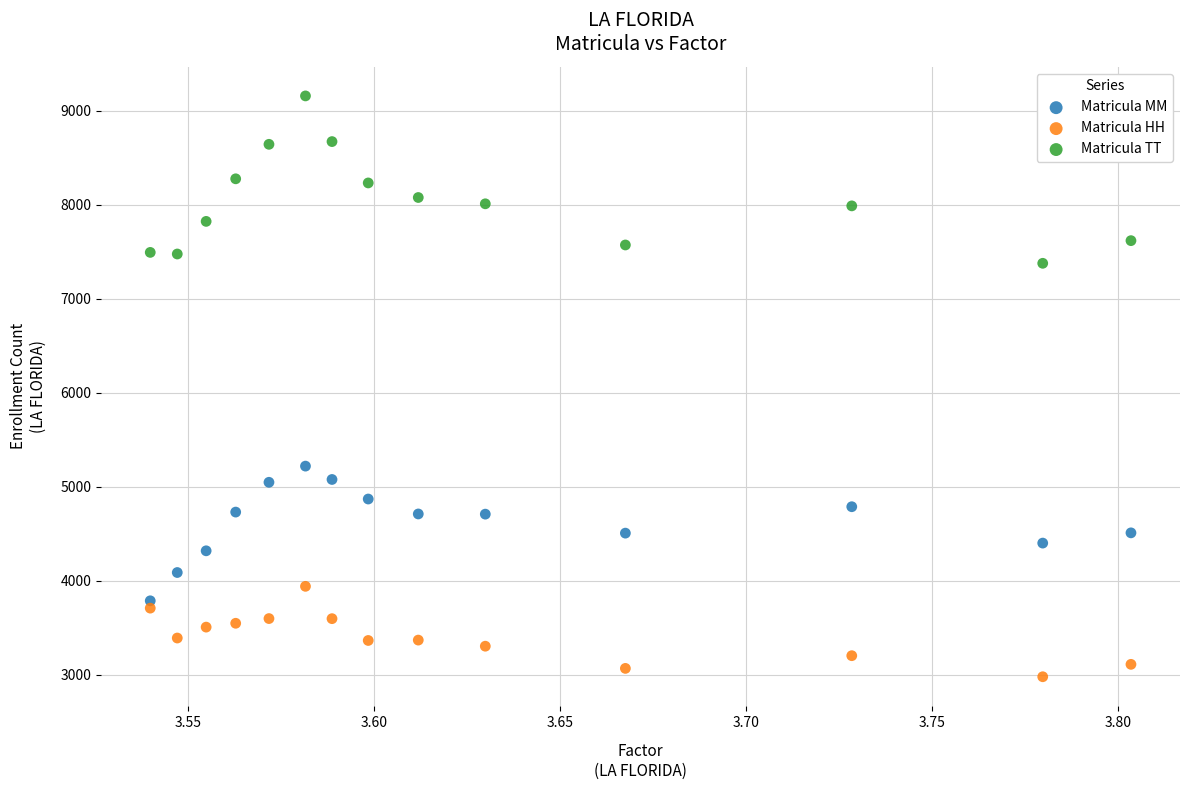

What are all the series names shown in the legend?

Matricula MM, Matricula HH, Matricula TT